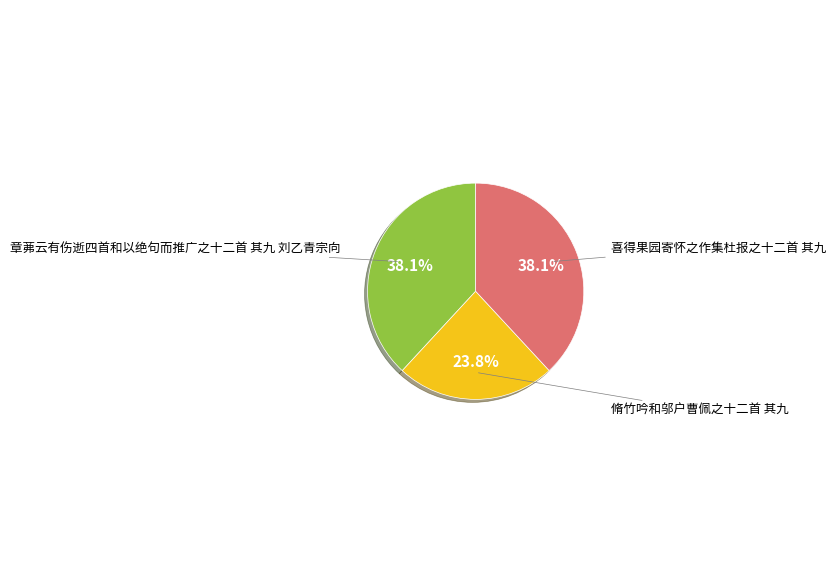

What is the ratio of the value at 脩竹吟和邬户曹佩之十二首 其九 to the value at 喜得果园寄怀之作集杜报之十二首 其九?

0.6